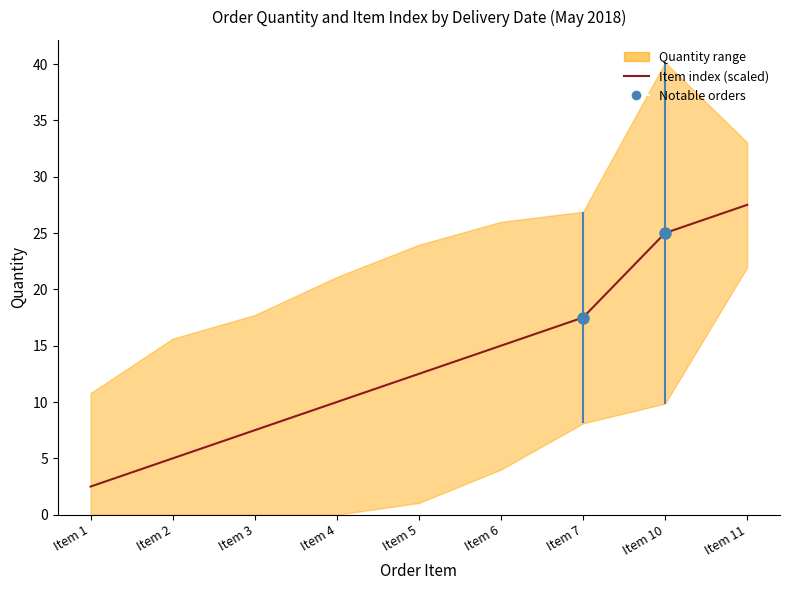

Does the chart have visible grid lines?

No